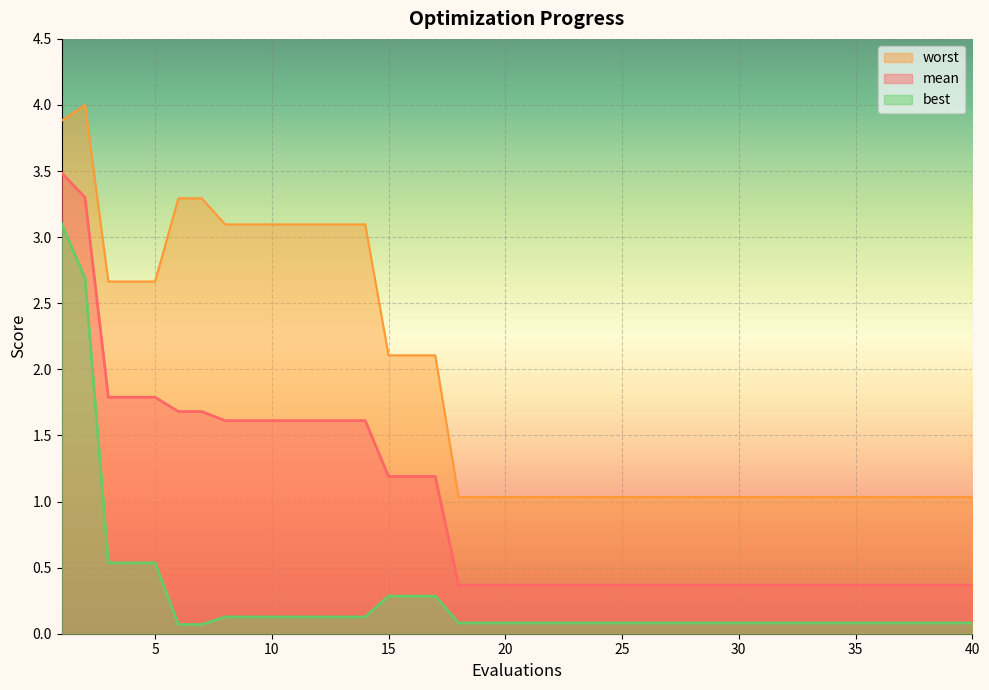

What is the greatest value displayed?

4.0